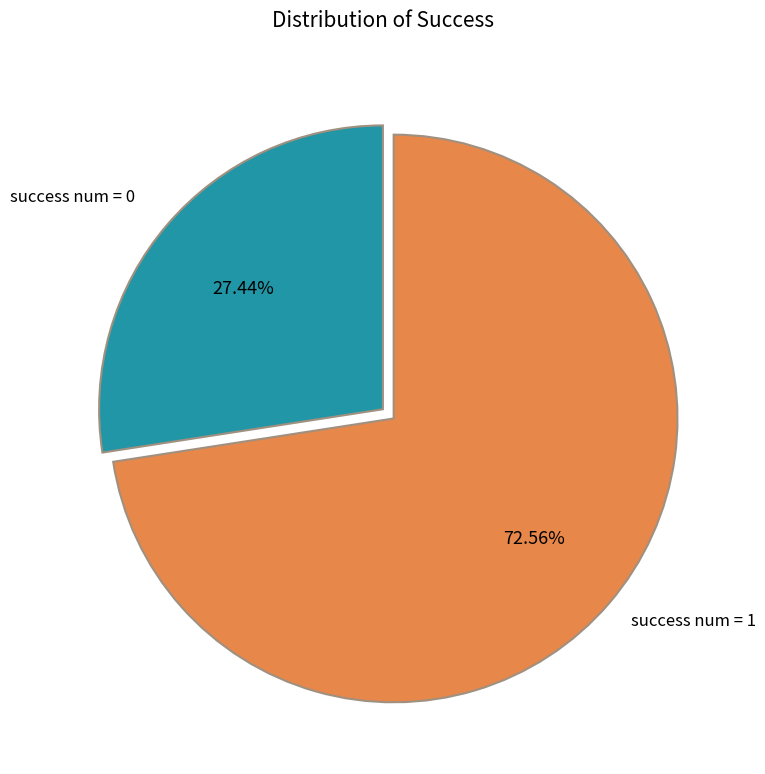

Count the number of slices in the pie.

2